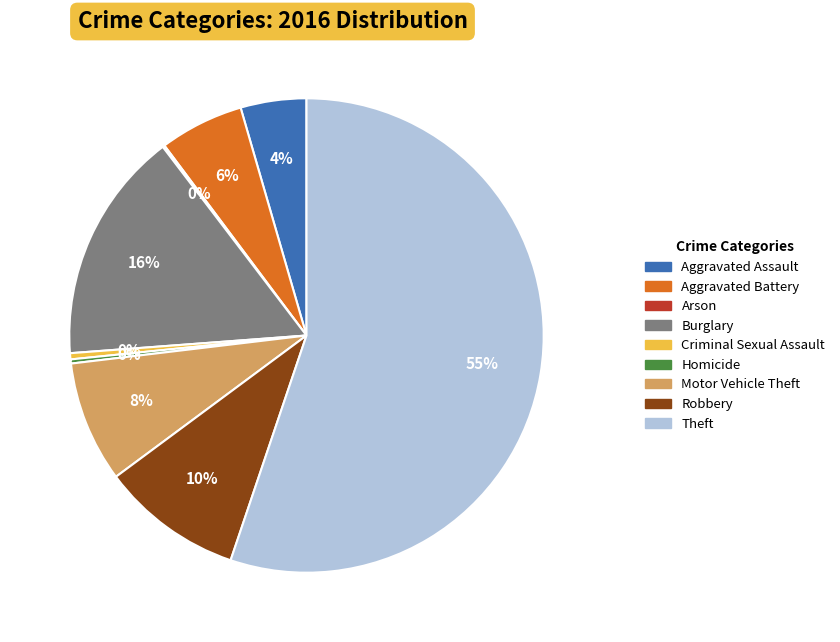

Which has a higher value, Motor Vehicle Theft or Burglary?

Burglary